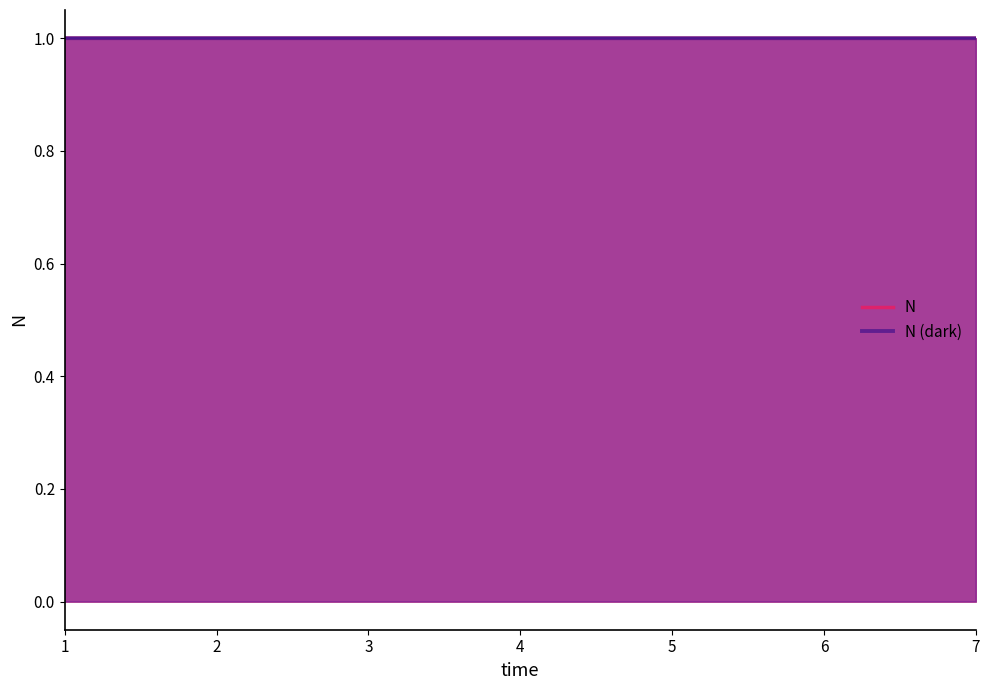

At which label is N closest to 0?

7